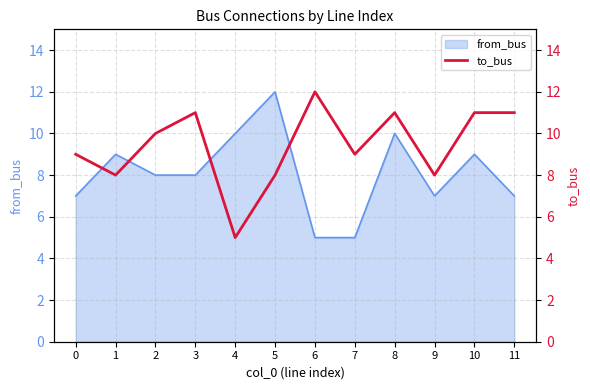

How many values are between 8 and 11?

10